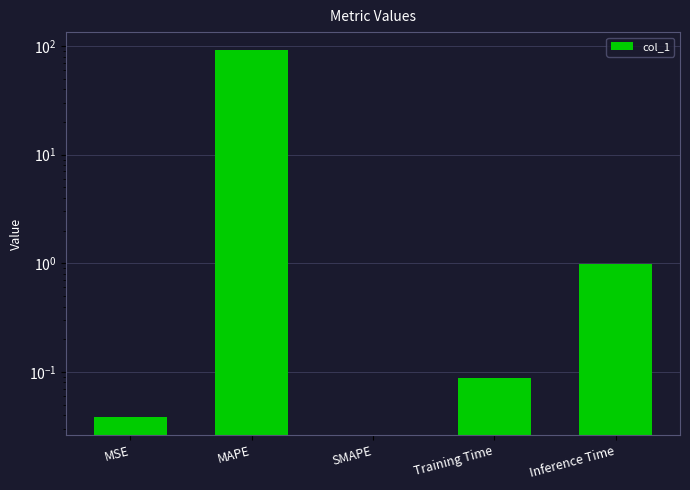

What value does the data have at MAPE?

91.0